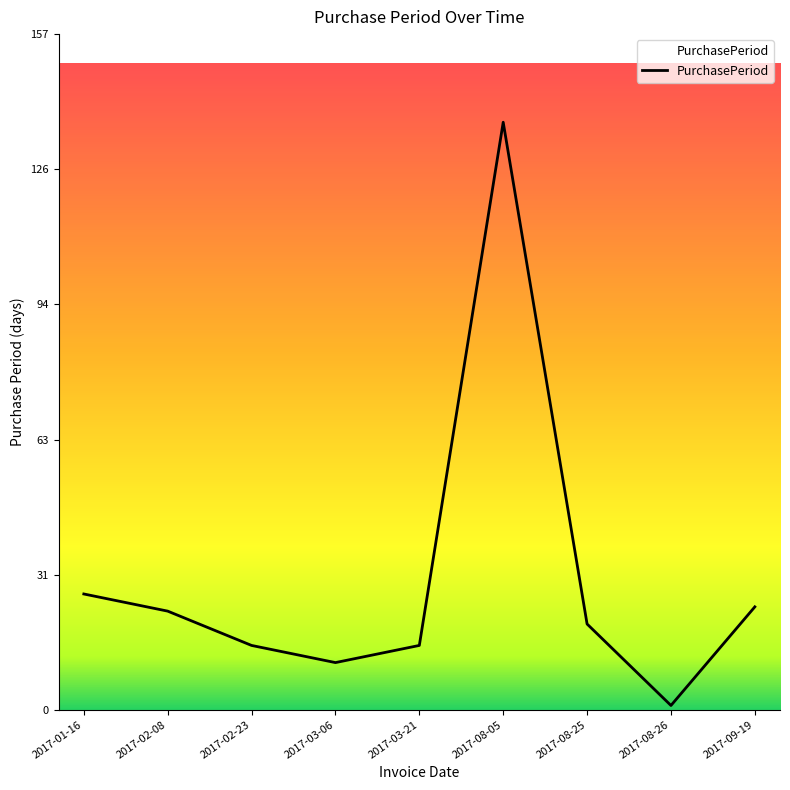

What is the greatest value displayed?

137